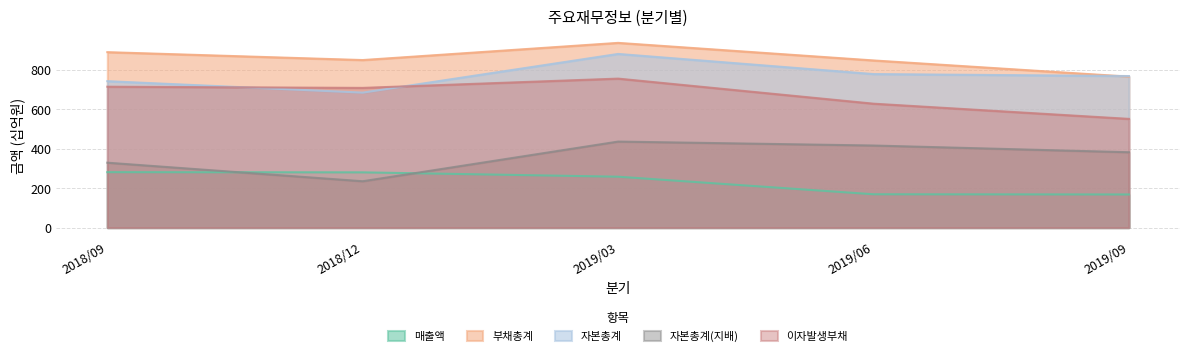

What is the label of the 2nd point from the left?

2018/12